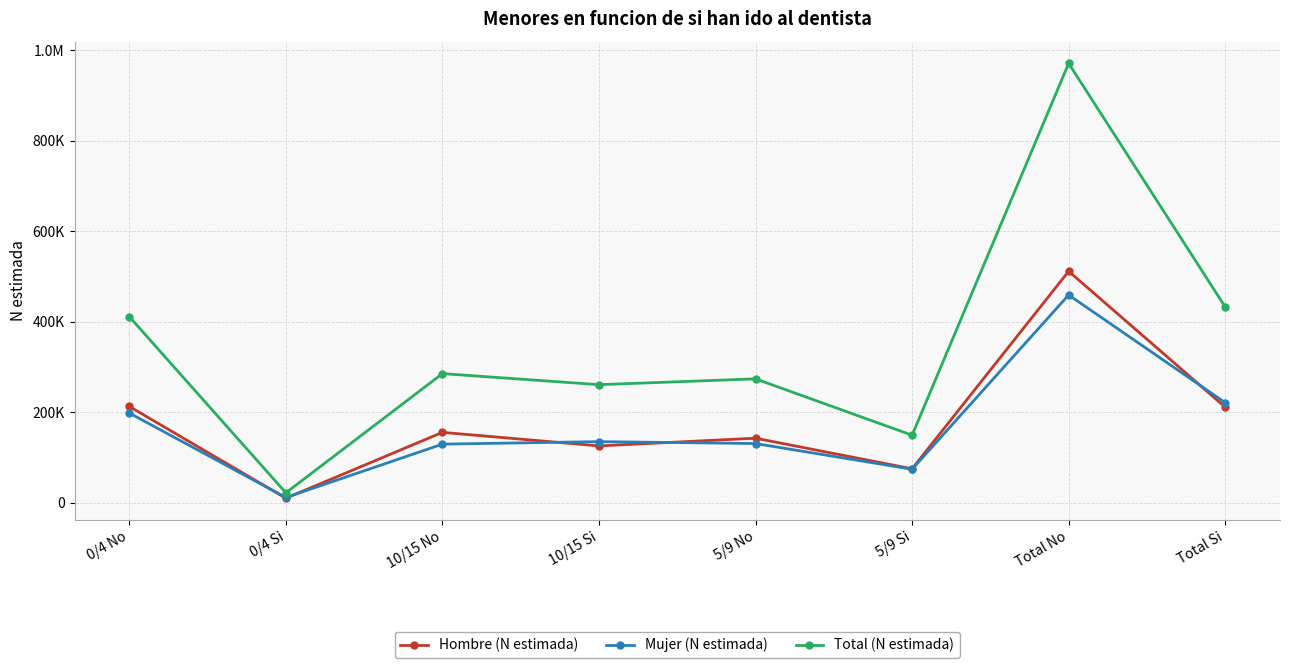

At which label does Total (N estimada) reach its minimum?

0/4 Si